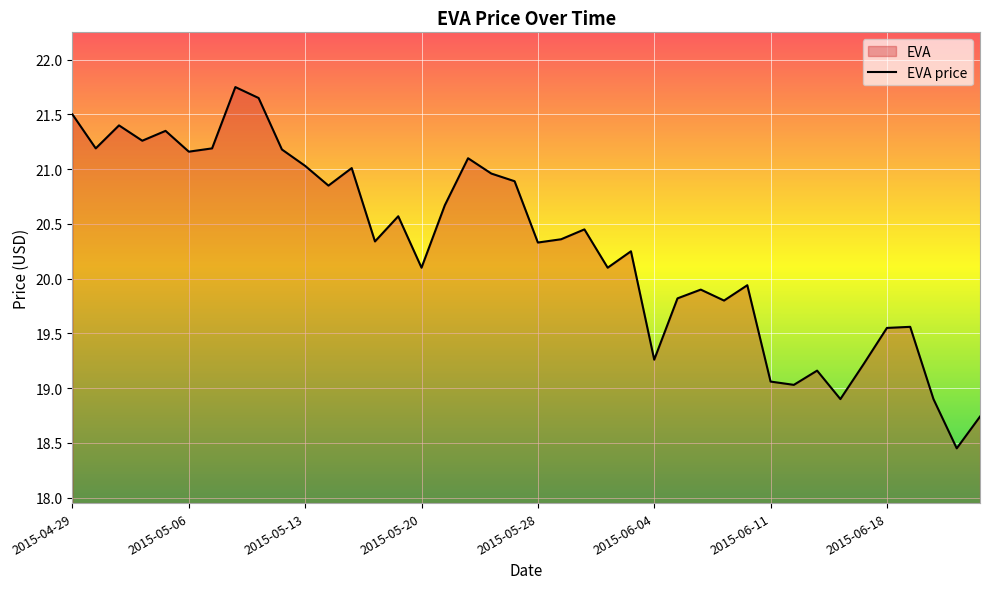

Approximately how many times larger is the value at 2015-06-04 compared to 2015-05-20?

1.0